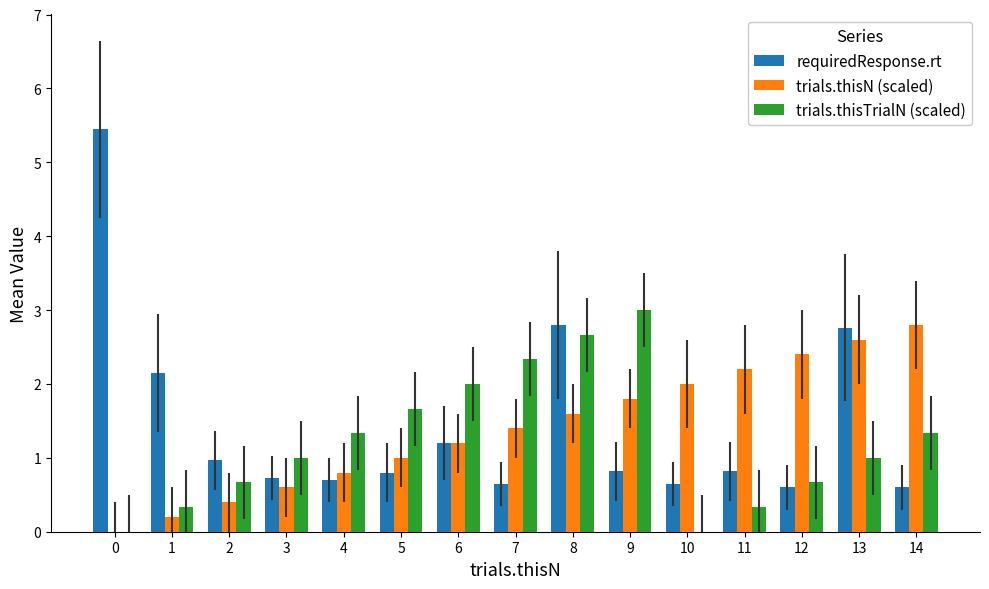

What value does the trials.thisN (scaled) series have at 2?

0.4